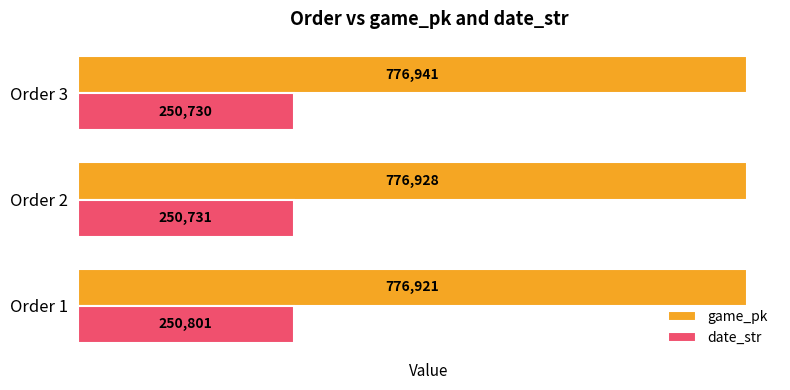

At which label is game_pk closest to 776931?

Order 2